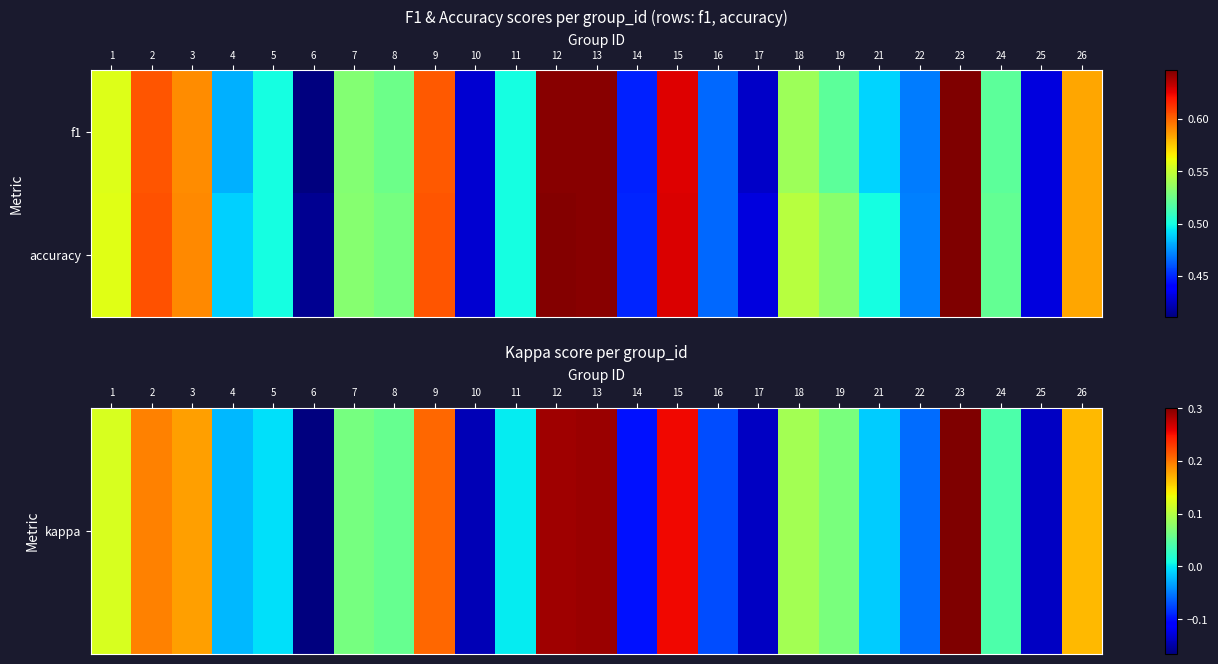

What is the smallest value displayed?

-0.2